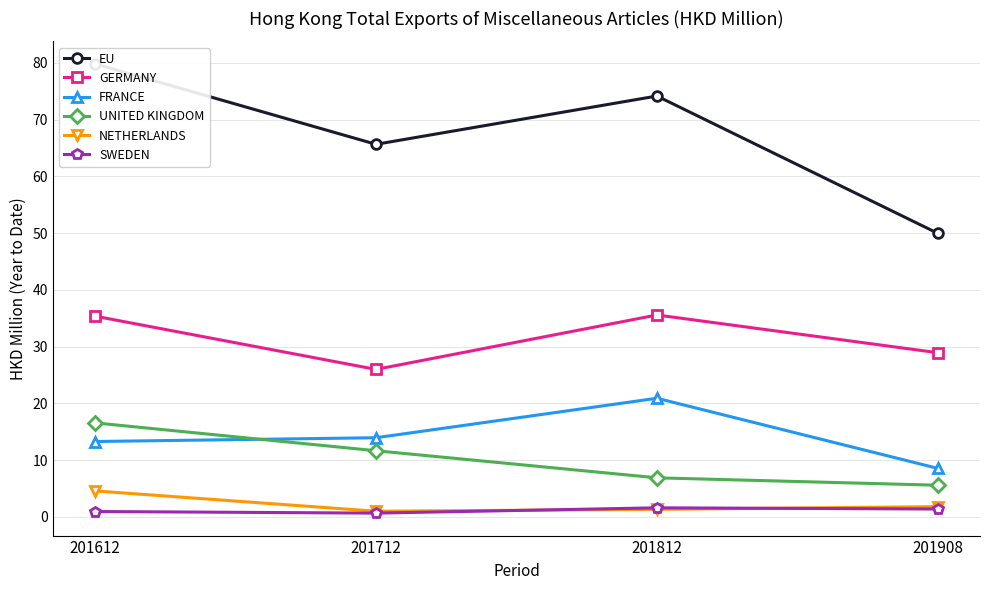

What is the difference between the EU values at 201812 and 201908?

24.2